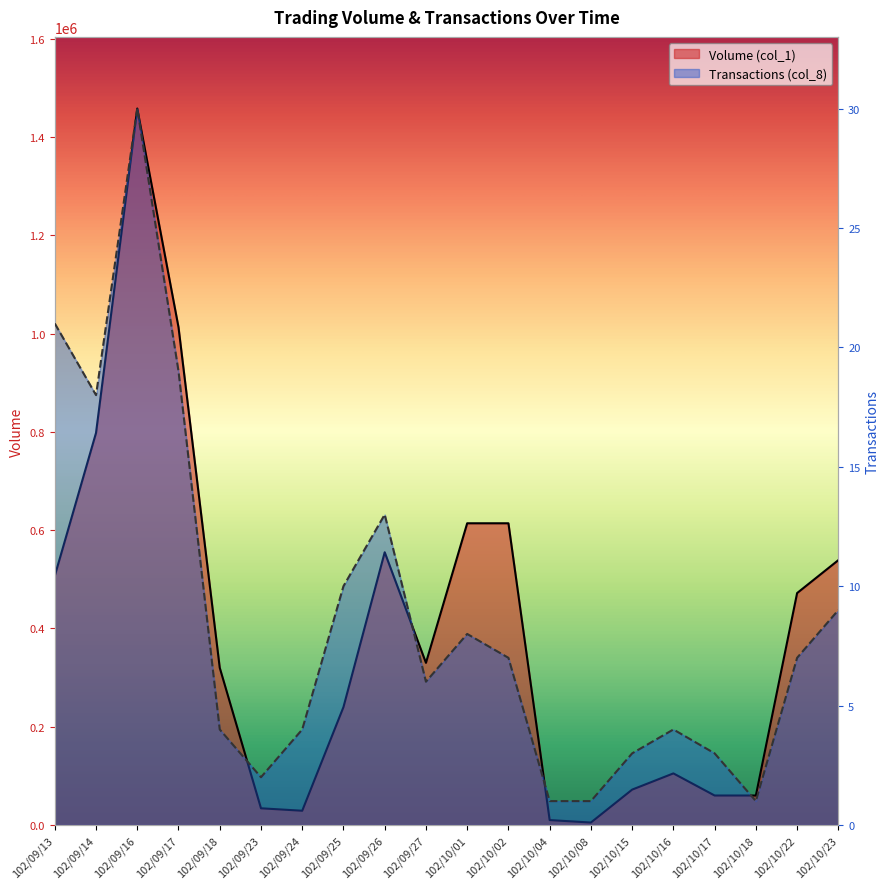

Reading right to left, extract all data points from this chart.

Volume (col_1): 102/10/23=539000	102/10/22=472000	102/10/18=60000	102/10/17=60000	102/10/16=105000	102/10/15=72000	102/10/08=5000	102/10/04=10000	102/10/02=614000	102/10/01=614000	102/09/27=330000	102/09/26=555000	102/09/25=240000	102/09/24=29000	102/09/23=34000	102/09/18=320000	102/09/17=1013000	102/09/16=1458000	102/09/14=798000	102/09/13=507000
Transactions (col_8): 102/10/23=9	102/10/22=7	102/10/18=1	102/10/17=3	102/10/16=4	102/10/15=3	102/10/08=1	102/10/04=1	102/10/02=7	102/10/01=8	102/09/27=6	102/09/26=13	102/09/25=10	102/09/24=4	102/09/23=2	102/09/18=4	102/09/17=19	102/09/16=30	102/09/14=18	102/09/13=21